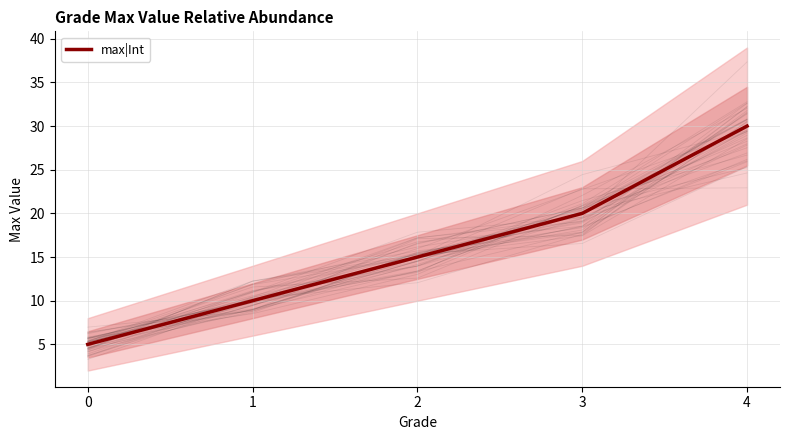

How many series are shown in this chart?

1